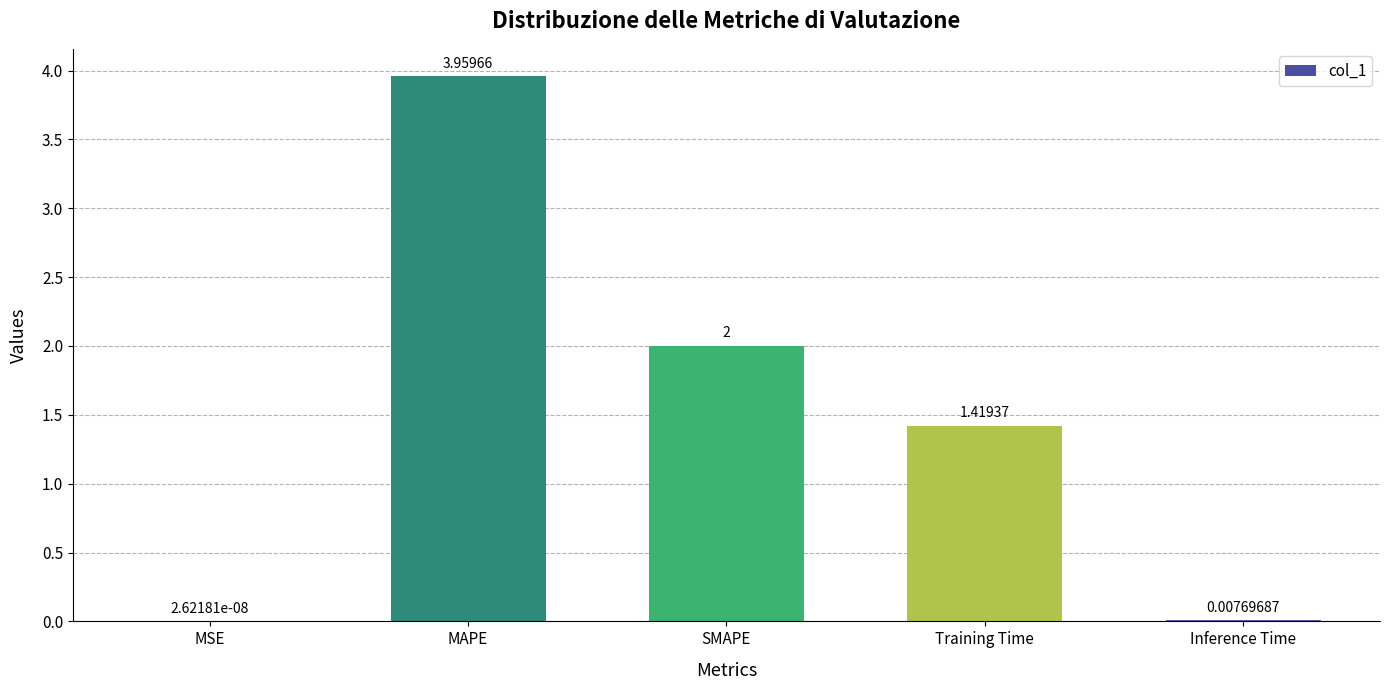

At which category does the chart reach its peak across all series?

MAPE